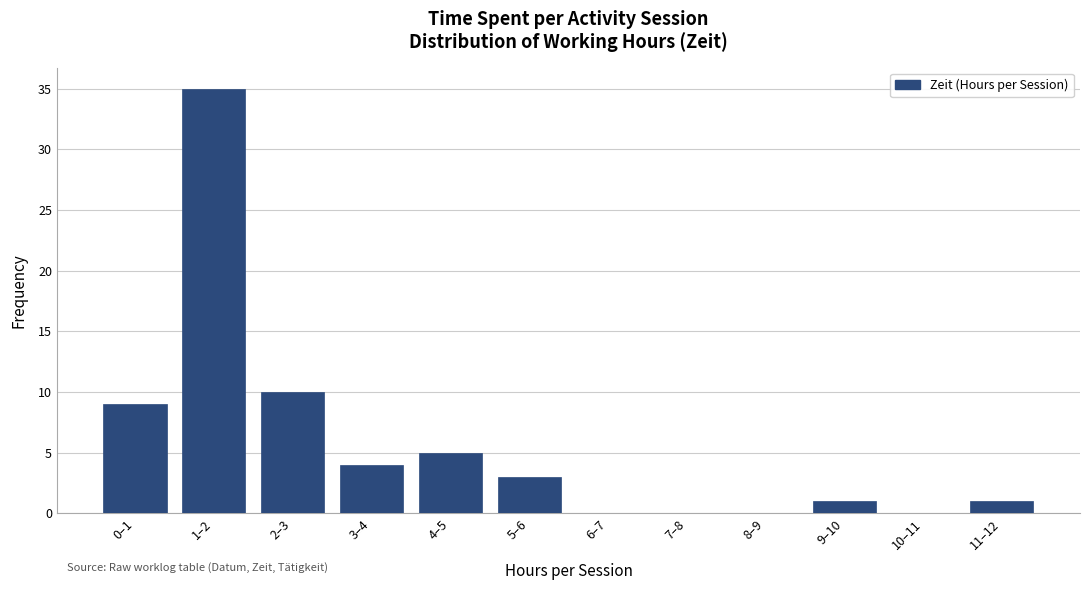

Reading left to right, extract all data points from this chart.

0–1=9	1–2=35	2–3=10	3–4=4	4–5=5	5–6=3	6–7=0	7–8=0	8–9=0	9–10=1	10–11=0	11–12=1